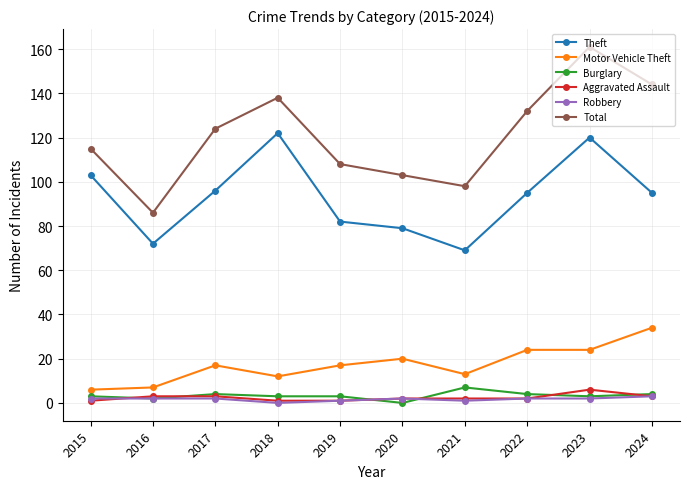

What is the value of the Aggravated Assault point at the 3rd from the left?

3